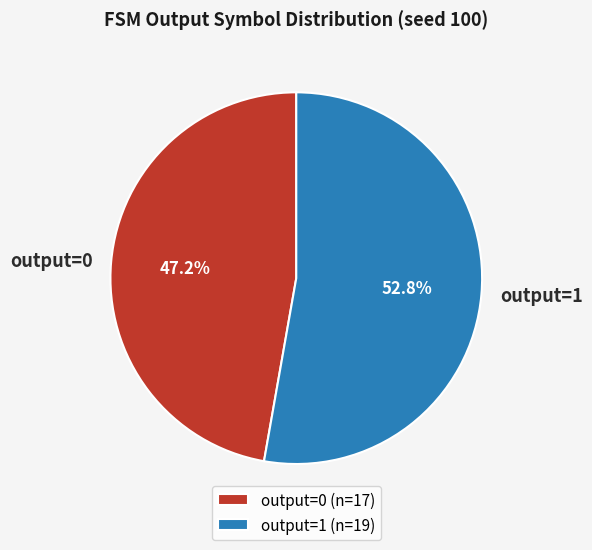

How much of the chart is everything except output=0?

52.8%